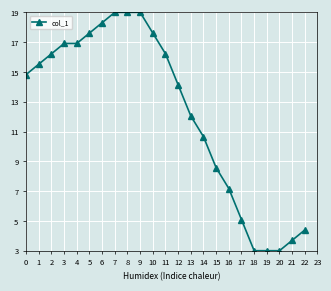

What is the greatest value displayed?

19.0